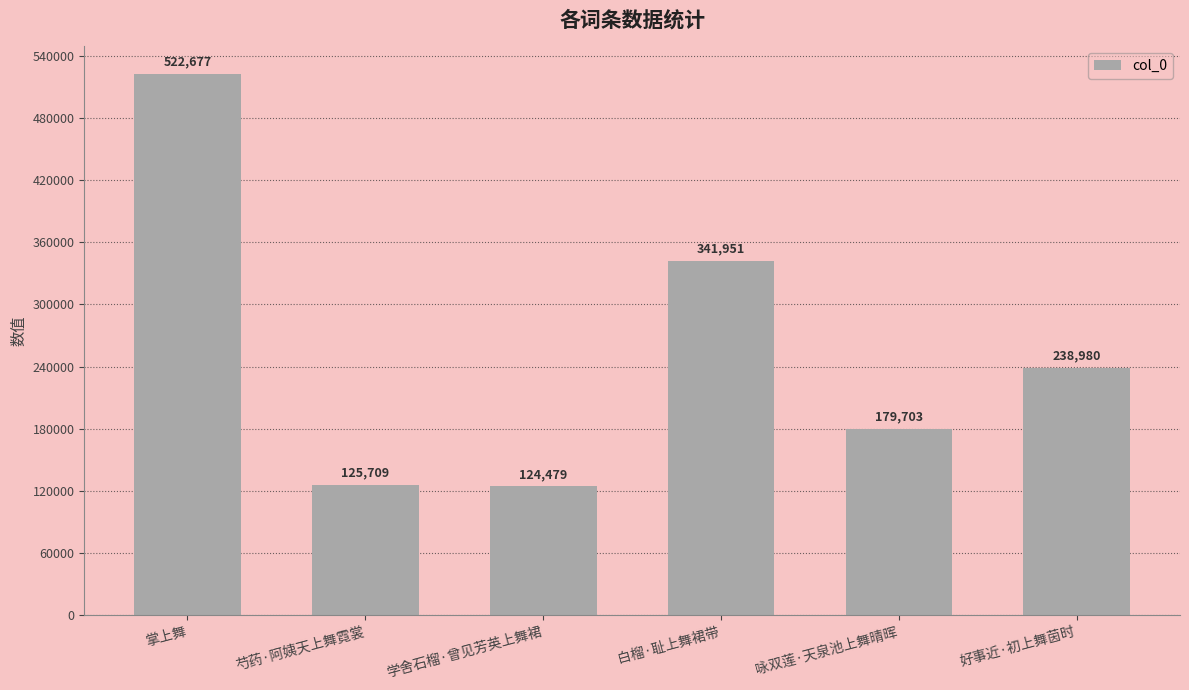

Count the number of categories in the chart.

6